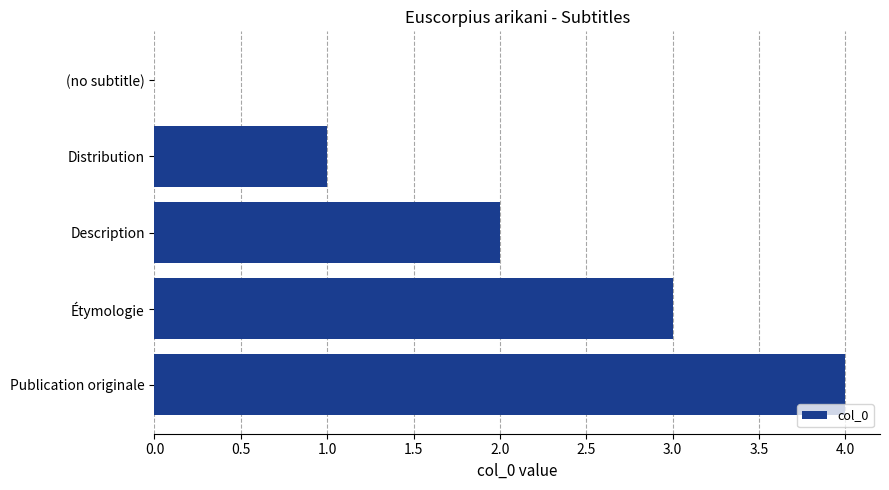

What is the change in value from Description to Publication originale?

+2